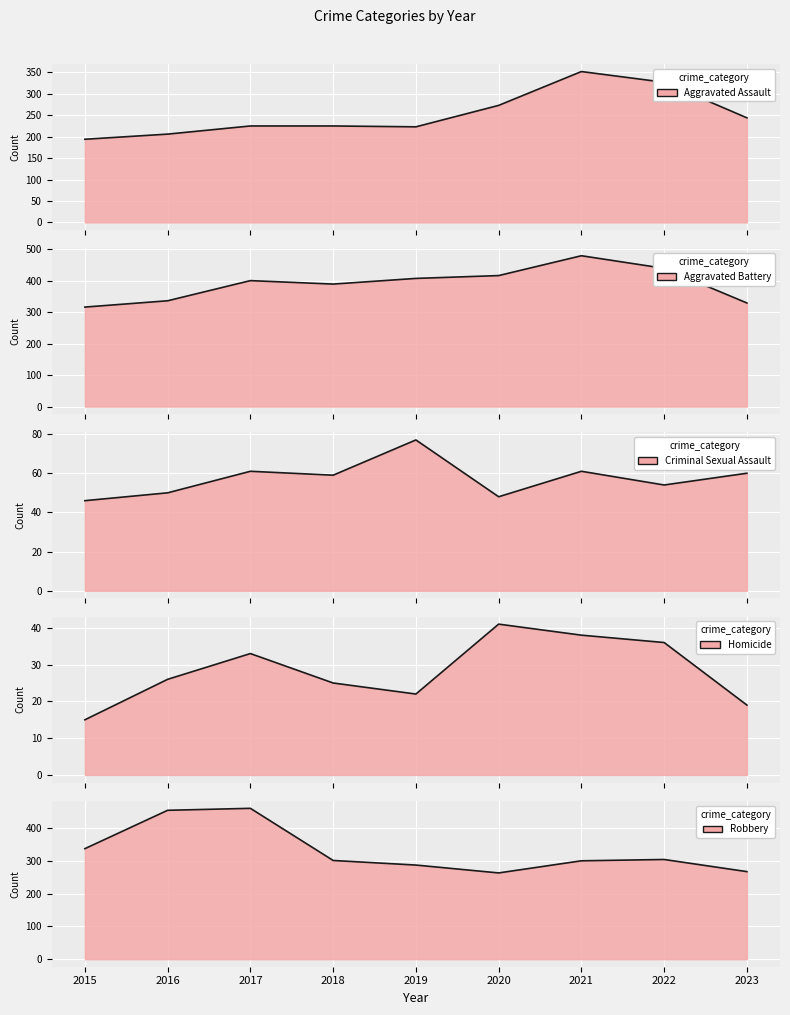

True or false: Criminal Sexual Assault has a value of 29 at 2022.

False